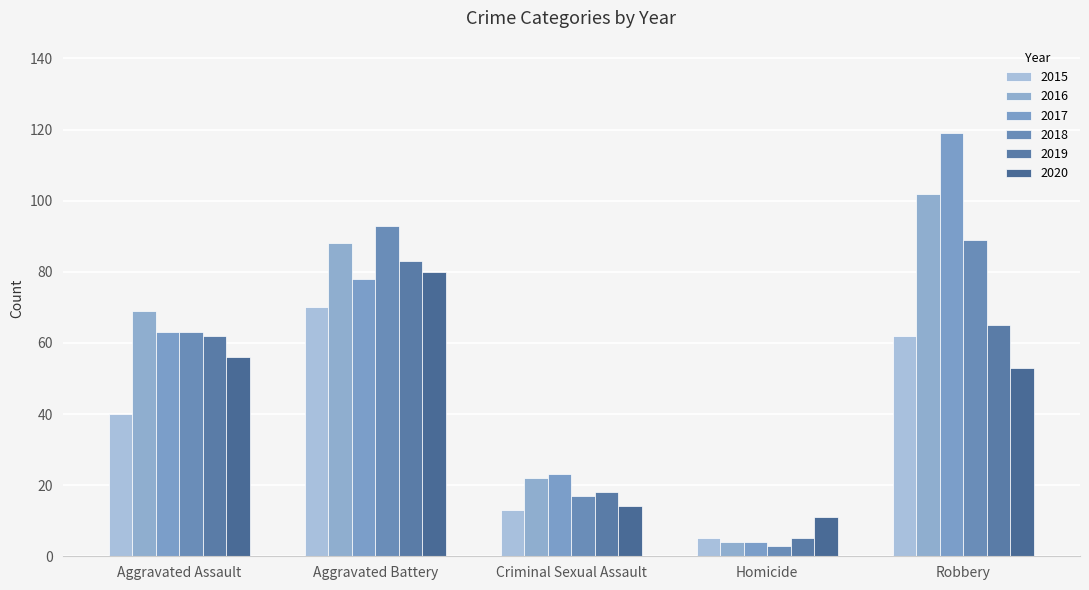

What is the difference between the maximum and minimum values in the 2015 series?

65